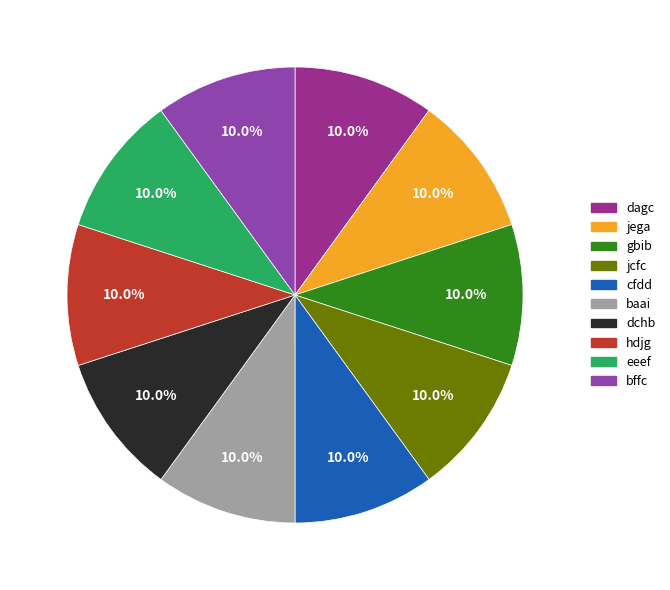

Is it true that dchb is 10% of the pie?

True